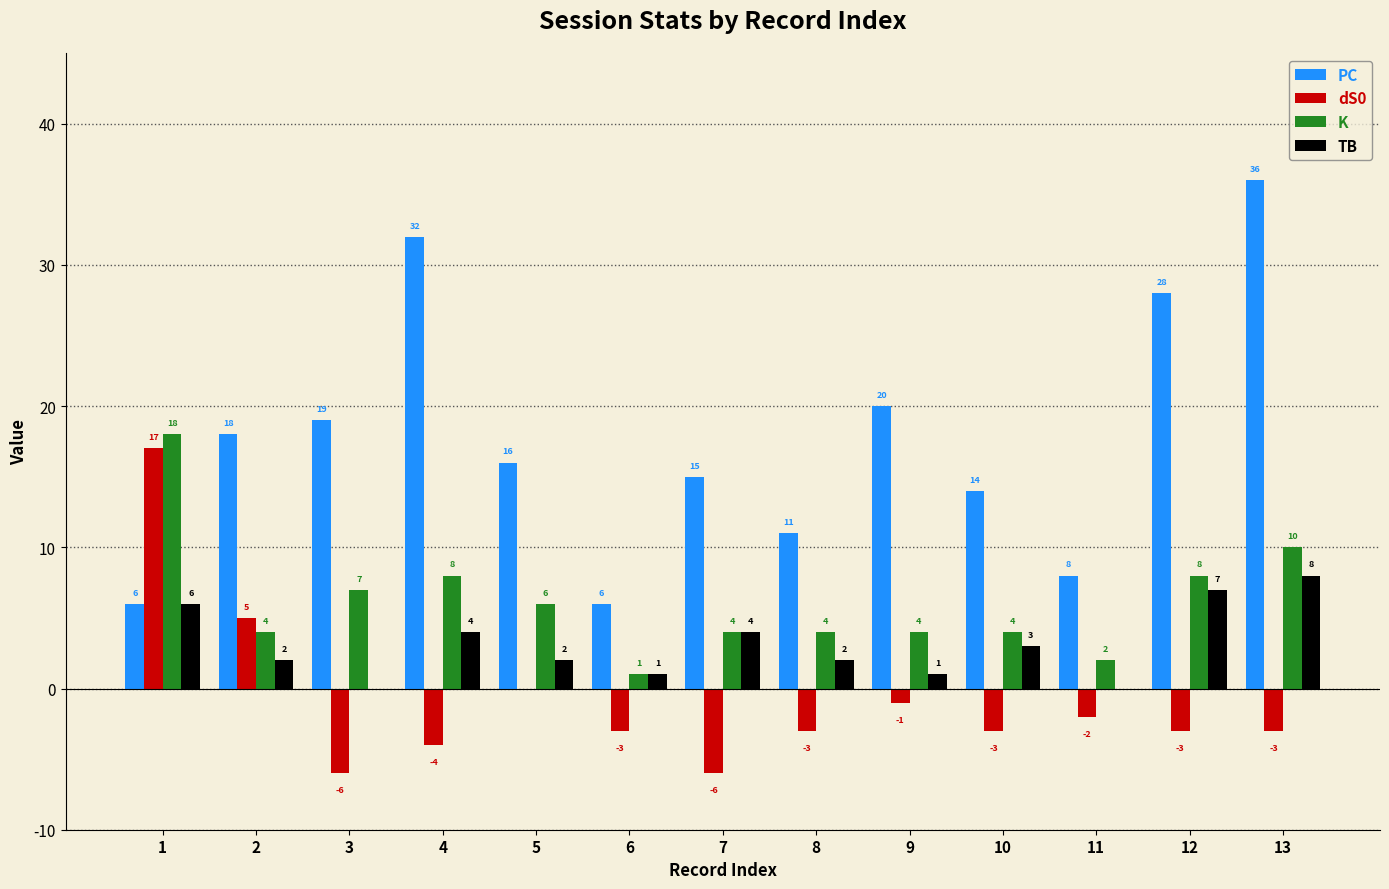

What is the approximate value of TB at 7?

4